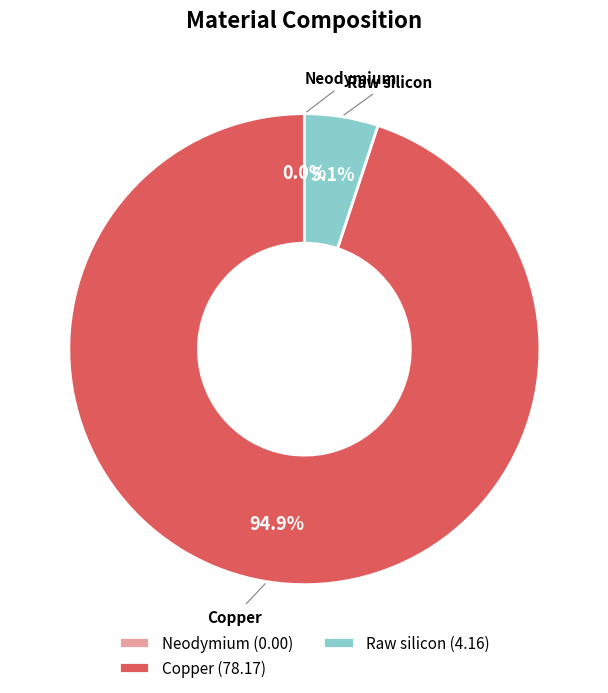

Which category has the biggest portion of the pie?

Copper